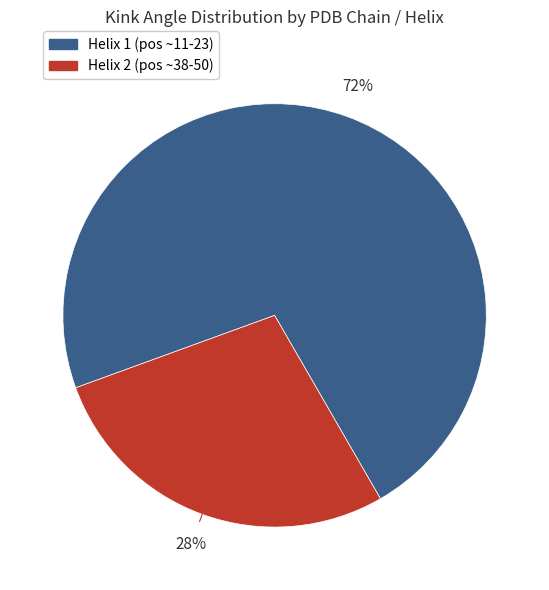

To the nearest percent, what is the difference between the largest and smallest slice percentages?

44%